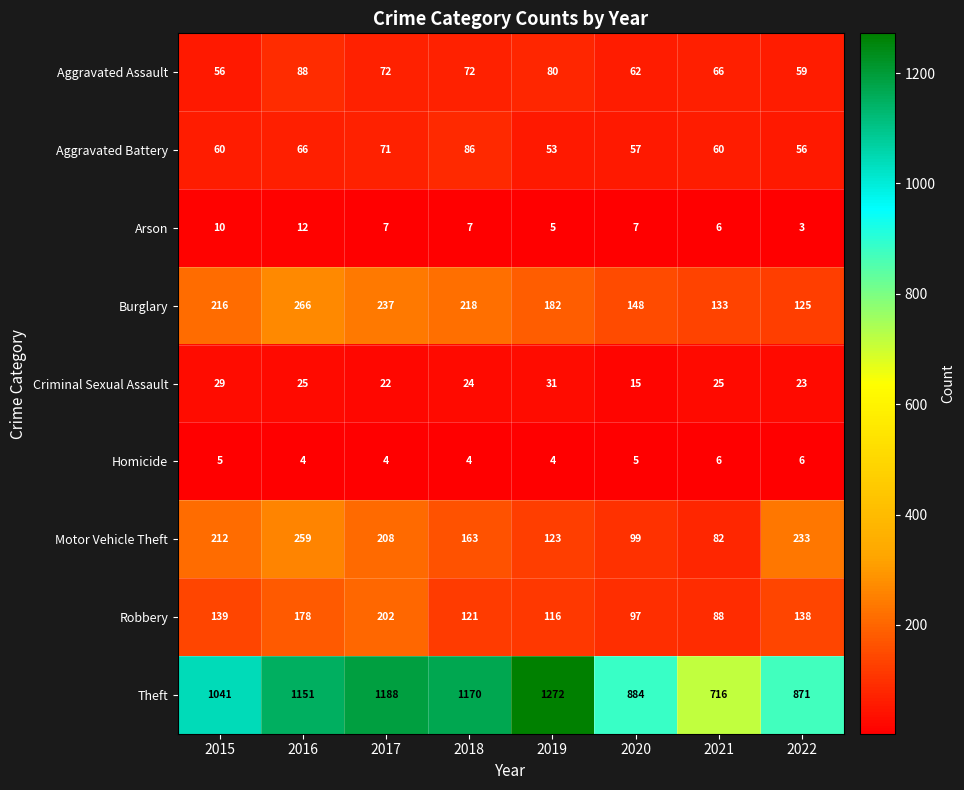

What is the spread (max minus min) of values at 2019?

1268